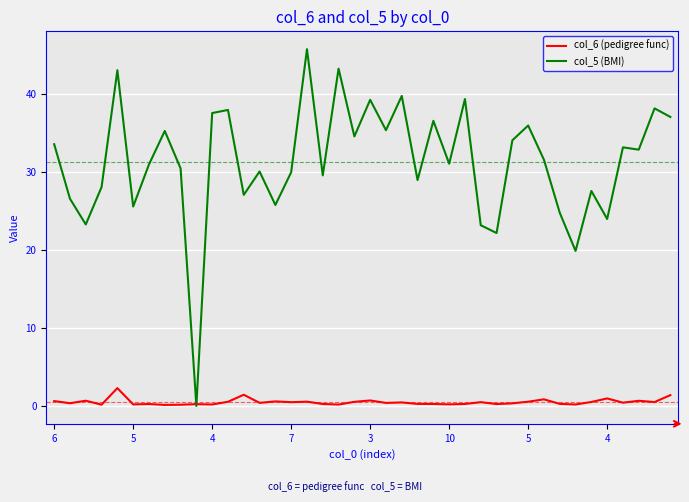

What are all the series names shown in the legend?

col_6 (pedigree func), col_5 (BMI)